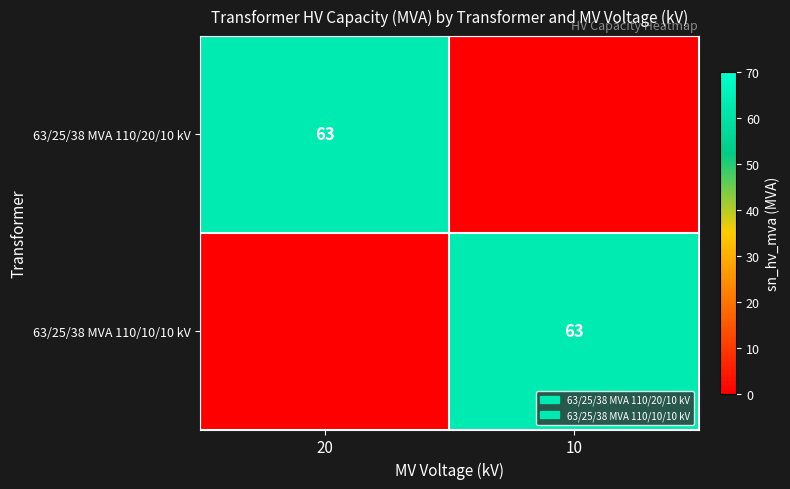

True or false: 63/25/38 MVA 110/20/10 kV has a value of 63 at 20.

True